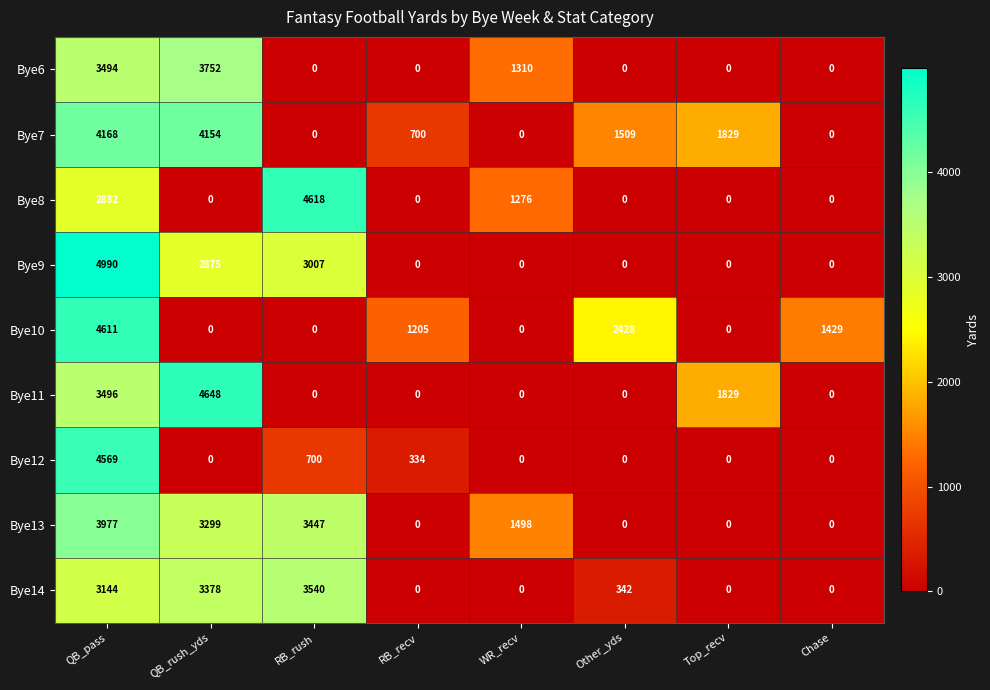

At which category is the sum across all series the highest?

QB_pass